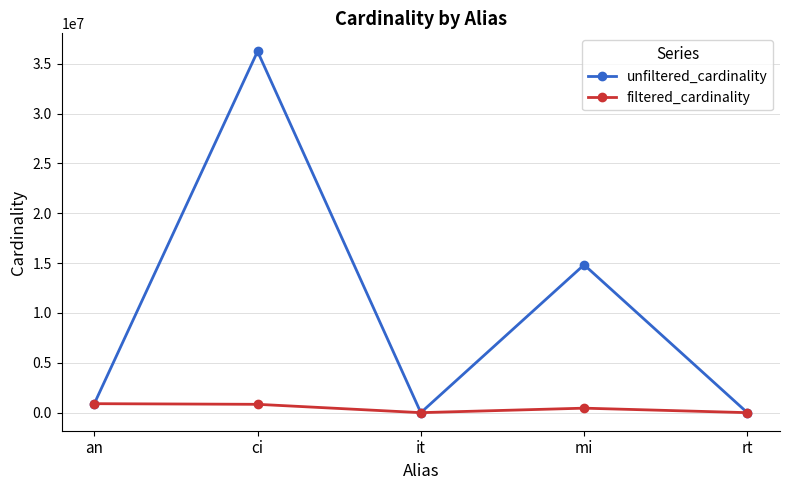

True or false: filtered_cardinality has more than 2 points higher than both neighbors.

False